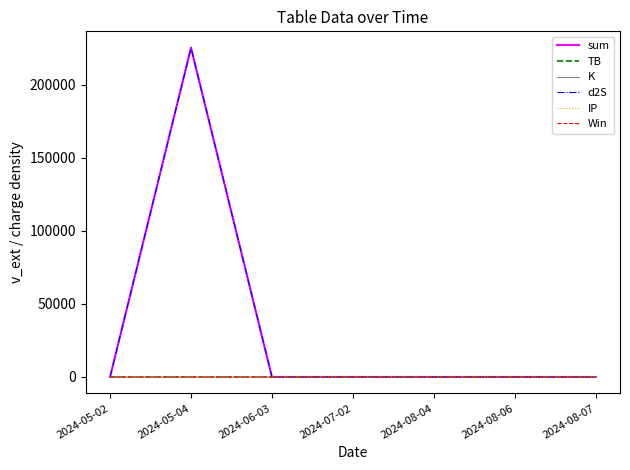

Is this an area chart (filled region under the line)?

No